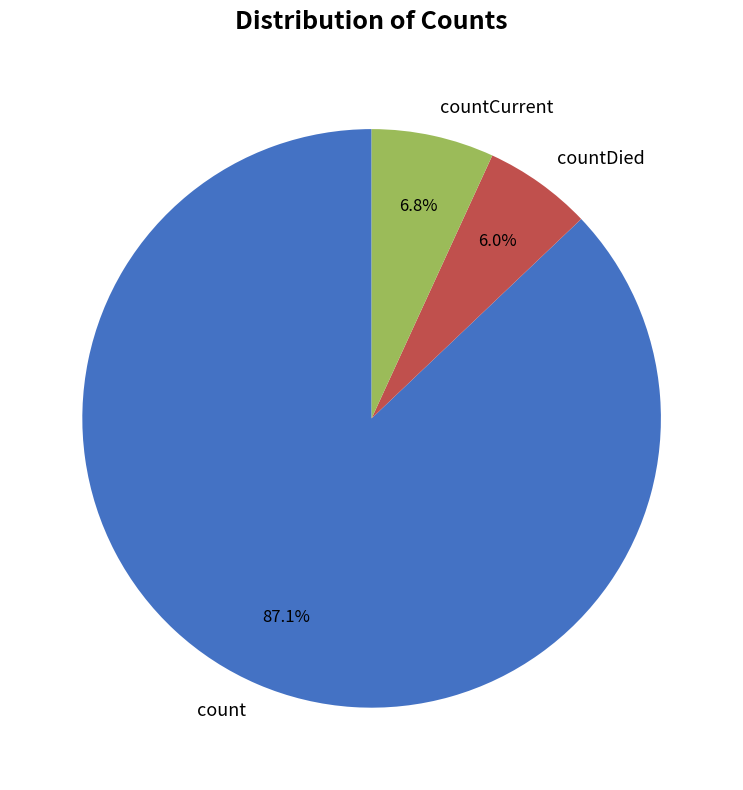

Rank the categories by value from highest to lowest.

count, countCurrent, countDied